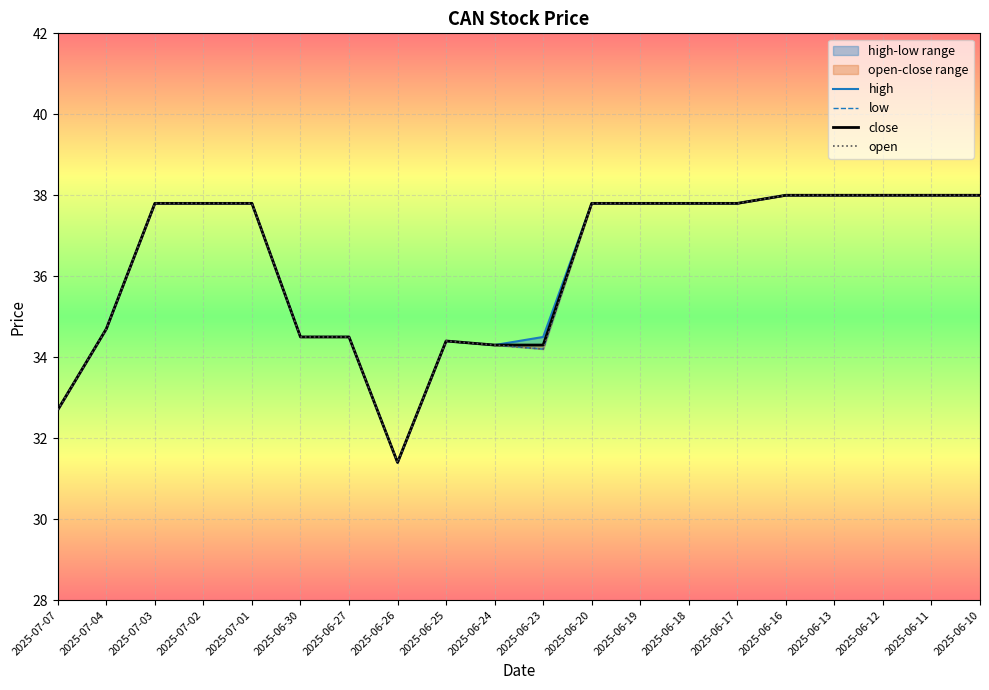

At which label does close first exceed 37?

2025-07-03